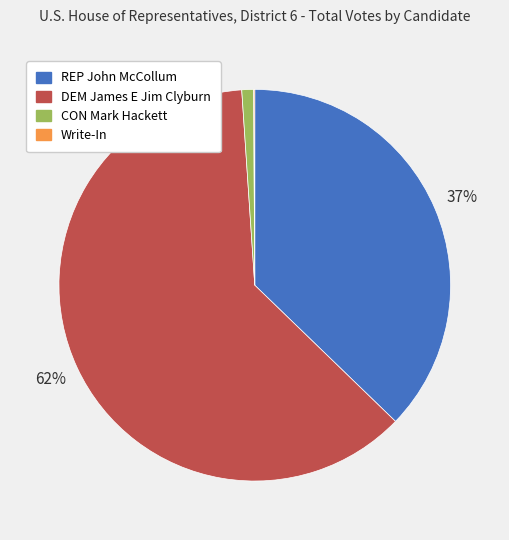

True or false: DEM James E Jim Clyburn accounts for 76% of the total.

False